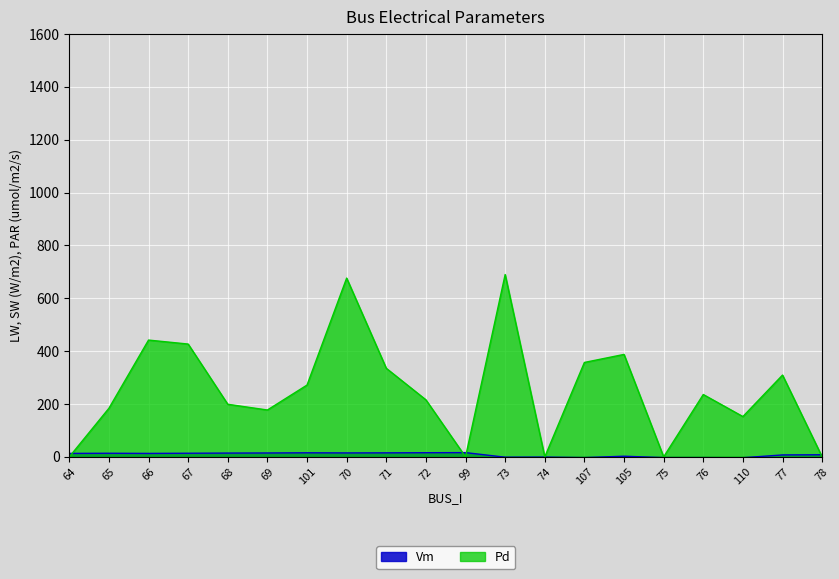

Which series ends up on top after the final intersection of Vm and Pd?

Vm